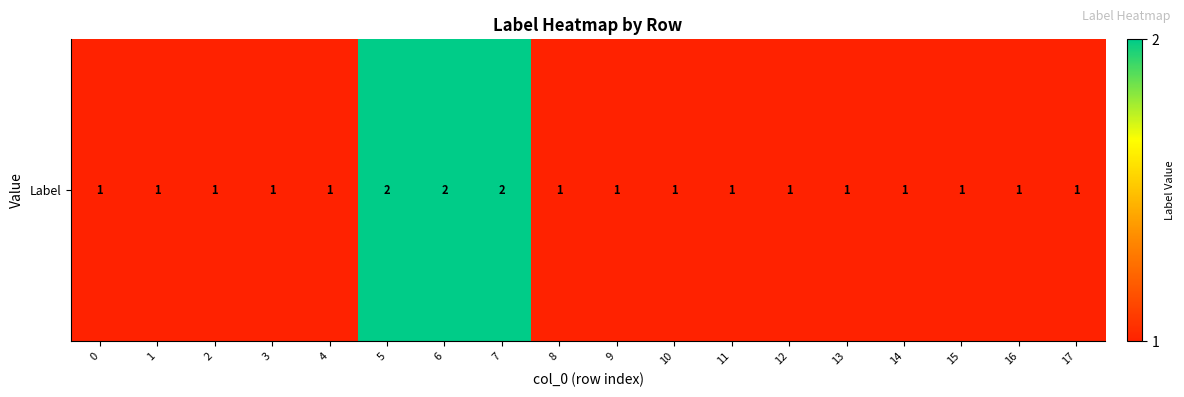

Which category has the highest value across all series?

5